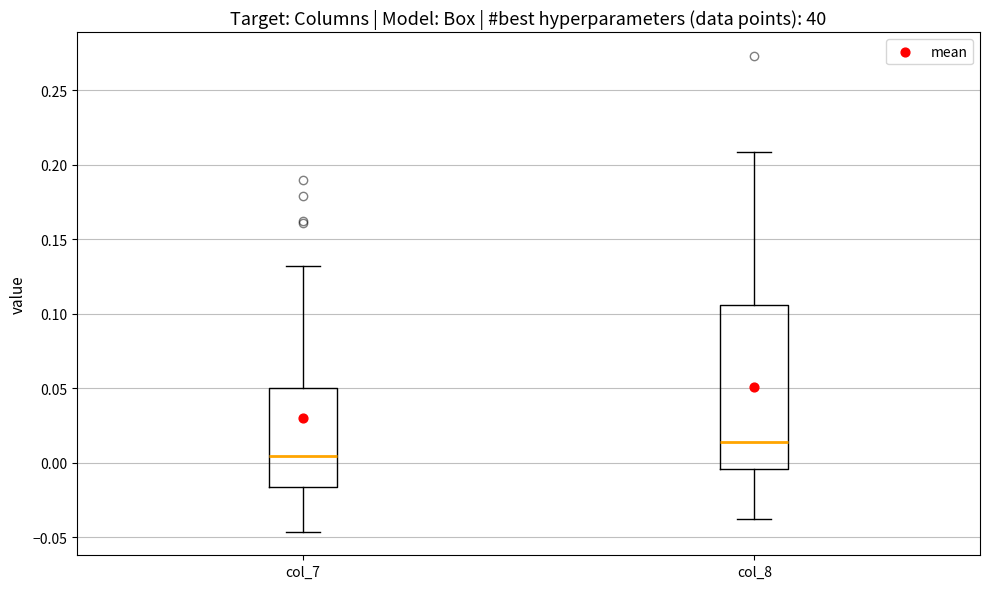

Reading left to right, transcribe this box plot: for each box, give where its median line is, the range the box spans, and where its two whiskers end, as read against the y-axis. The values are not printed on the chart, so give them approximately, as read against the axis.

col_7: median 0.005, box -0.015 to 0.050, whiskers -0.045 to 0.130
col_8: median 0.015, box -0.005 to 0.105, whiskers -0.040 to 0.210